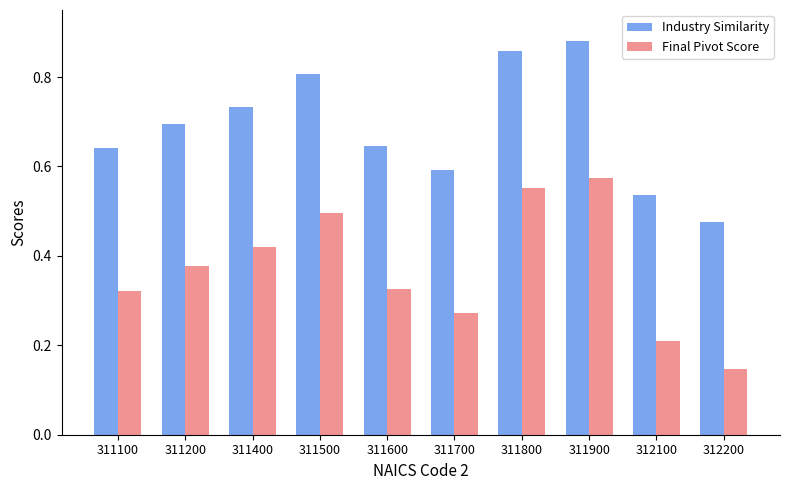

What is the sum of all Final Pivot Score values?

3.7